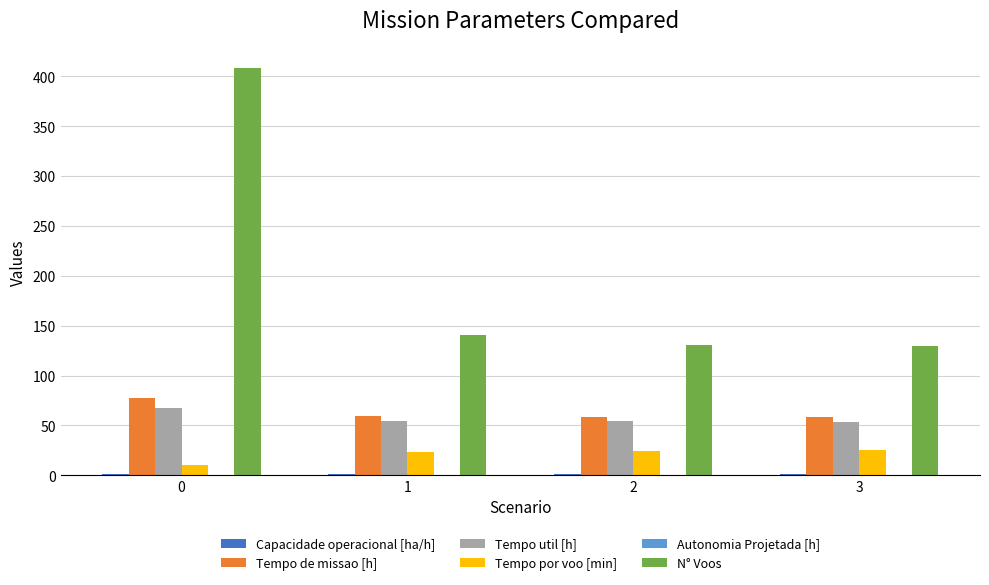

Is the value of Tempo por voo [min] at 2 greater than the value of N° Voos at 1?

No